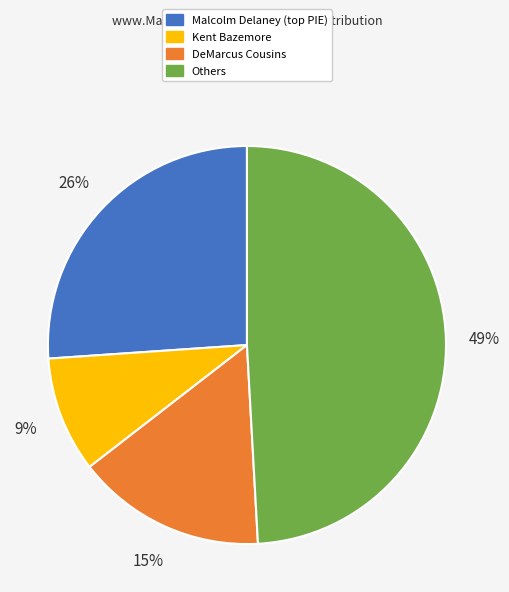

To the nearest percent, what portion does Kent Bazemore represent?

9%